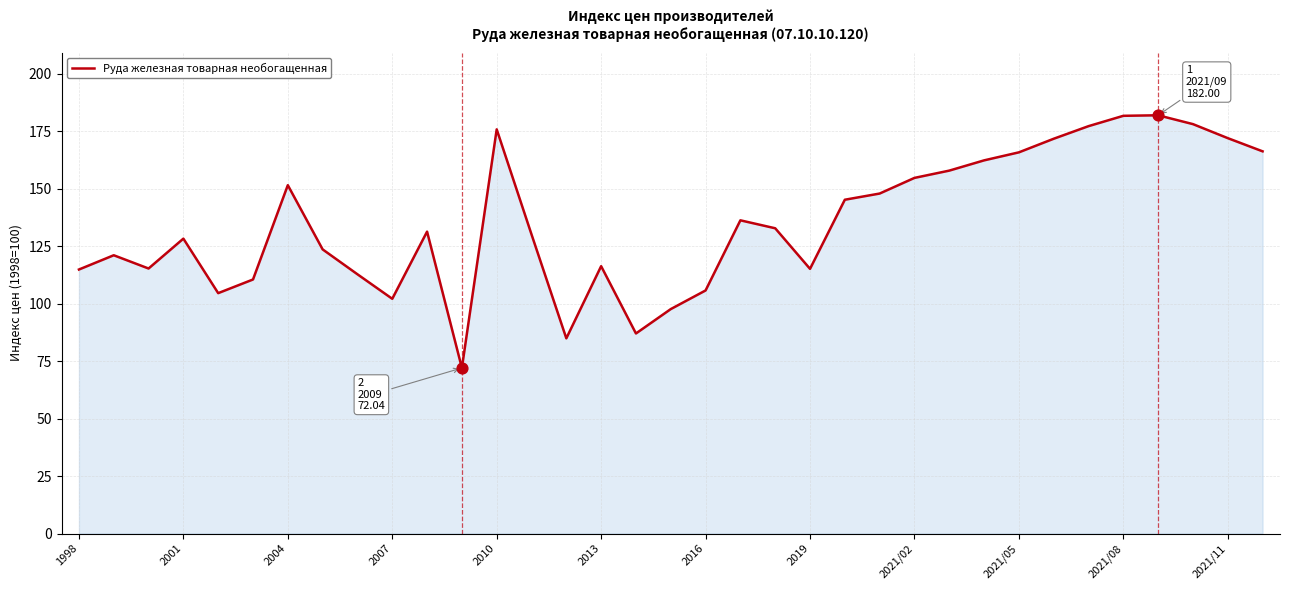

What is the maximum value shown in the chart?

182.0